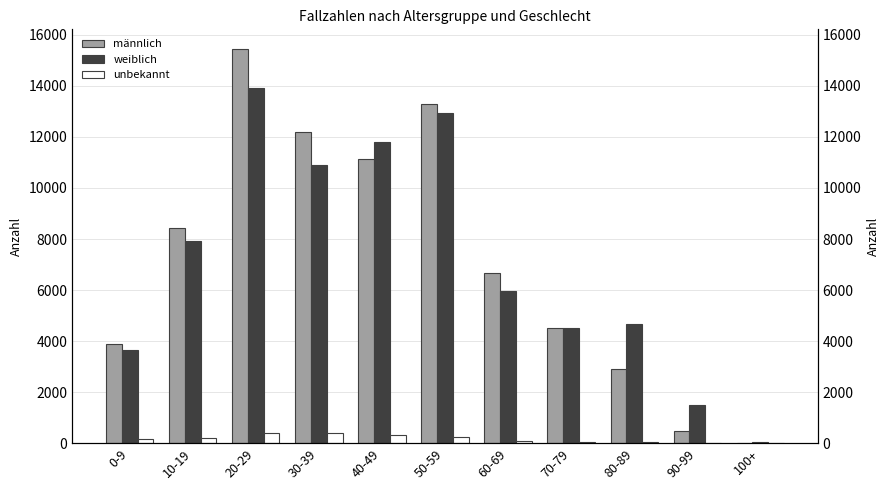

Read the weiblich value at 80-89.

4671